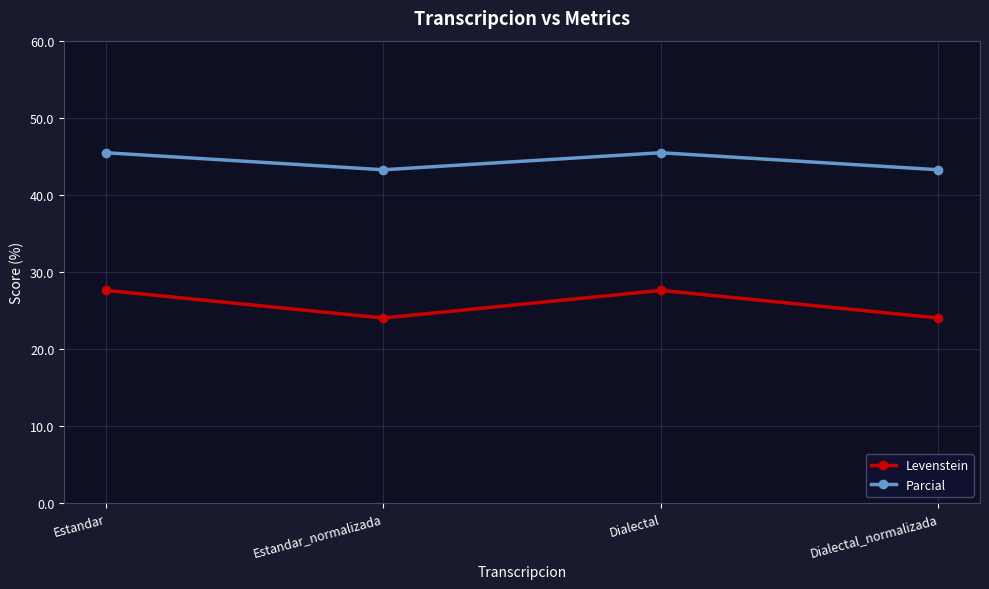

True or false: Parcial has more than 2 points higher than both neighbors.

False